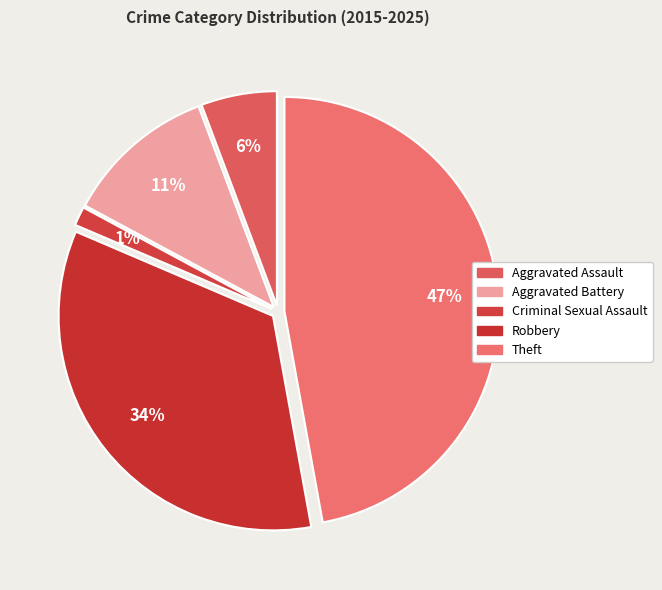

Does any single category account for the majority?

No